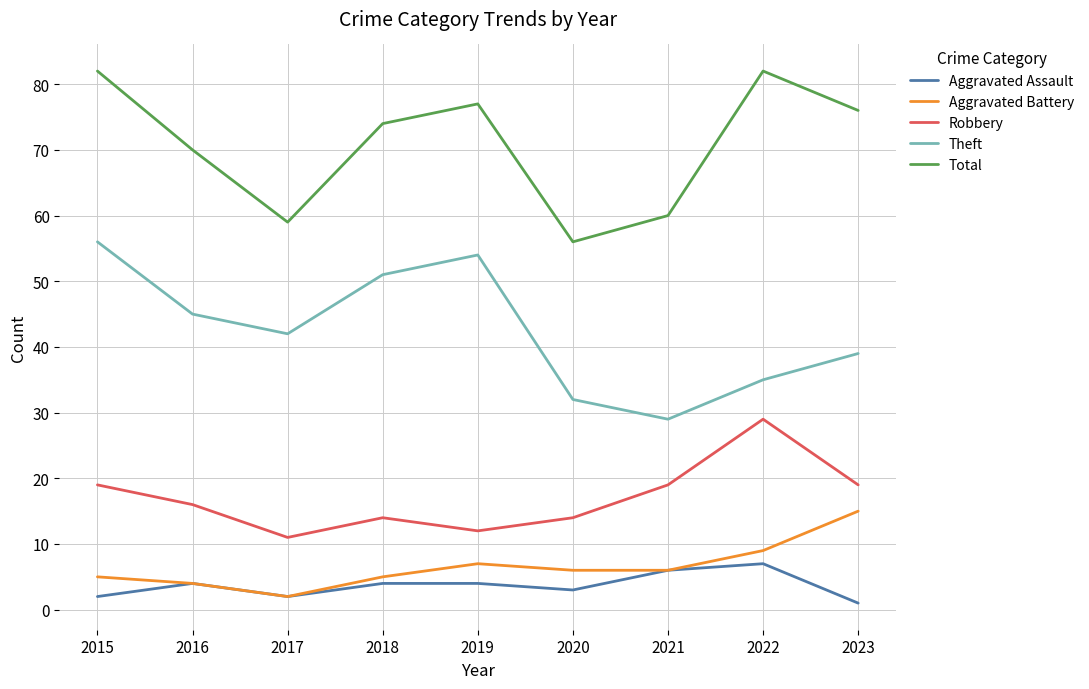

What is the spread (max minus min) of values at 2022?

75